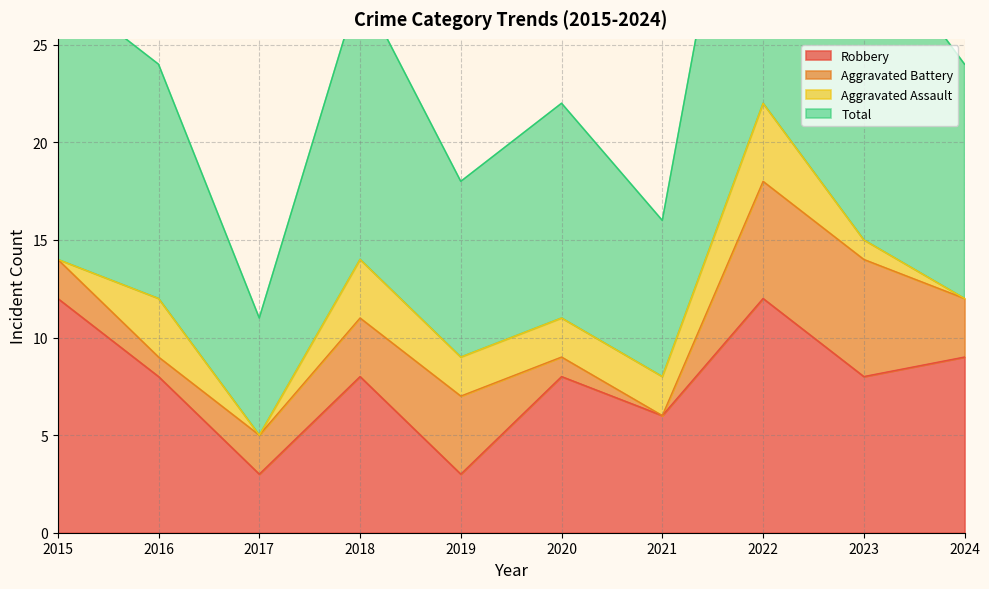

What is the lowest value of the Robbery series?

3